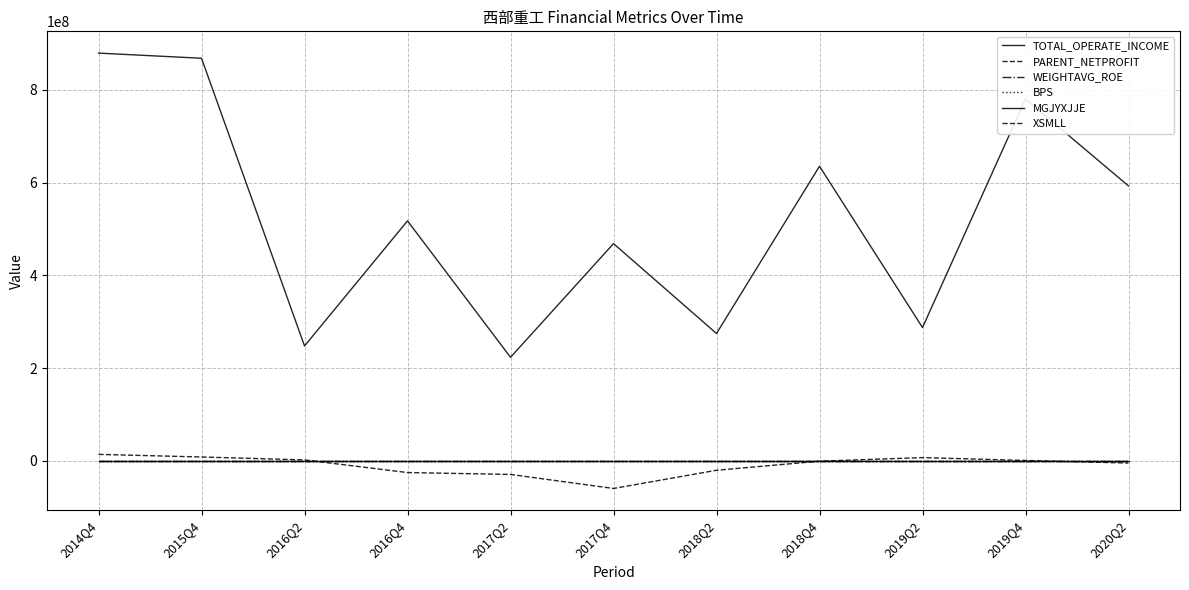

Which category has the highest value across all series?

2014Q4